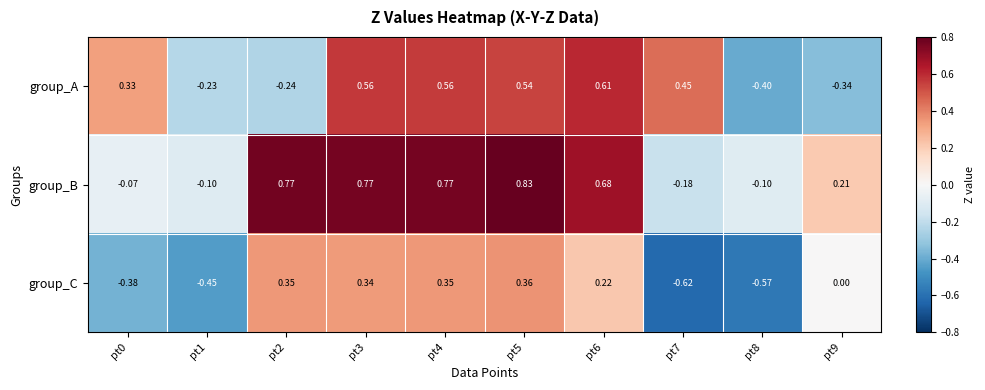

List the series in order of their overall mean, highest first.

group_B, group_A, group_C